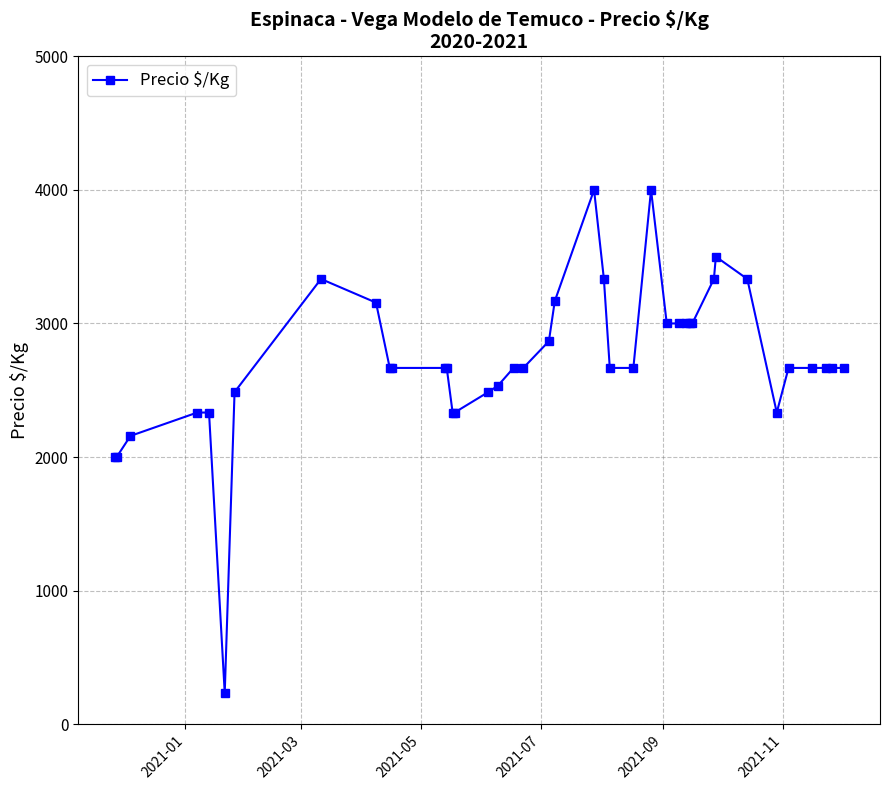

True or false: the data has more than 0 interior local peaks.

True